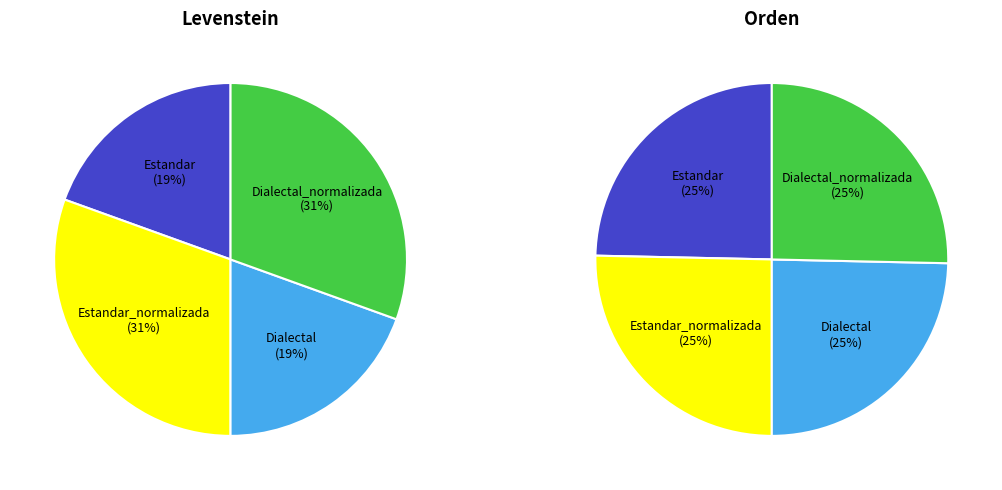

How many slices are in this pie chart?

4